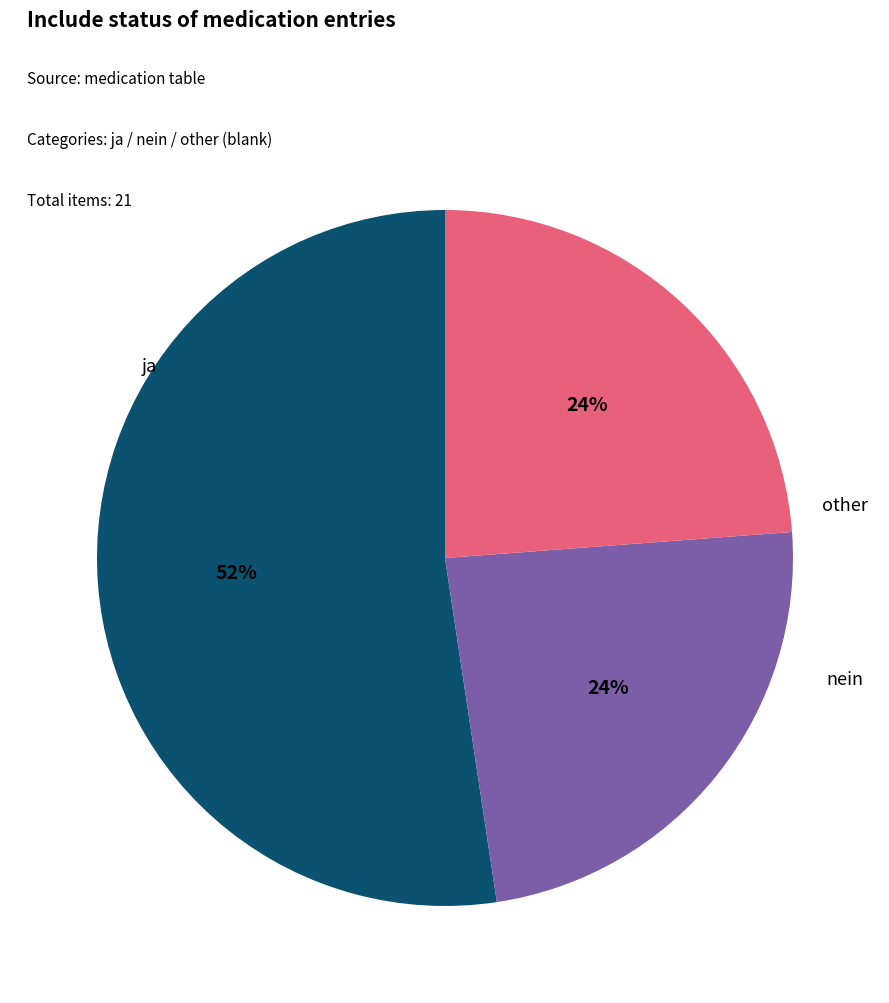

What is the largest slice in the pie chart?

ja